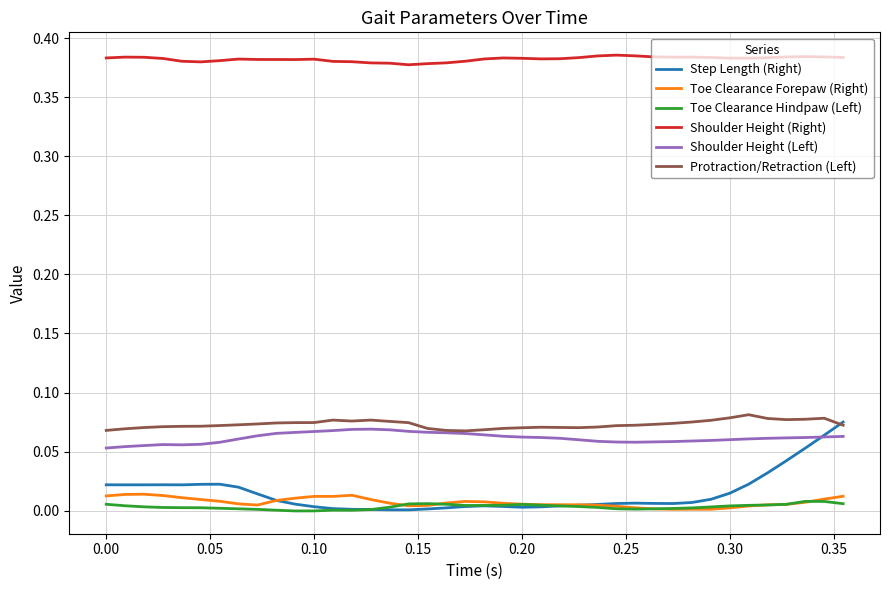

Which series has the largest range (max minus min)?

Step Length (Right)